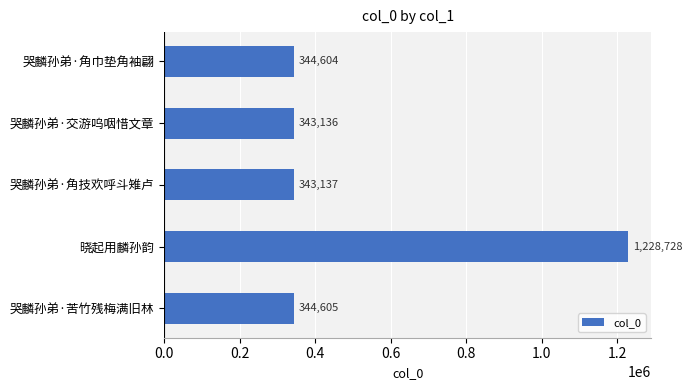

What is the average value?

520842